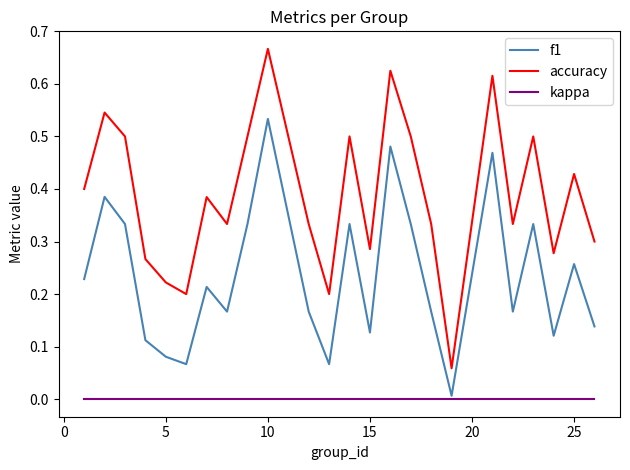

List the series in order of their peak value, lowest first.

kappa, f1, accuracy